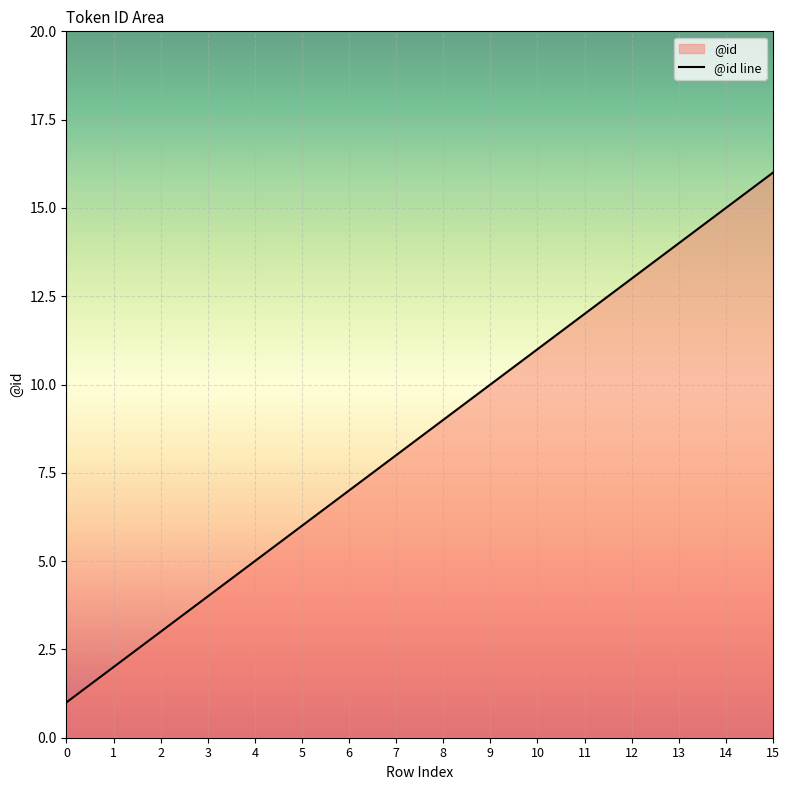

What is the approximate value at 14, to the nearest 10?

20